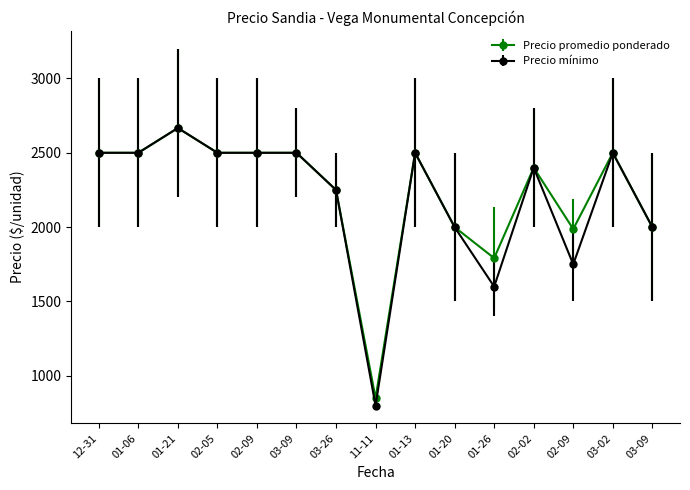

How many lines are shown in the chart?

2